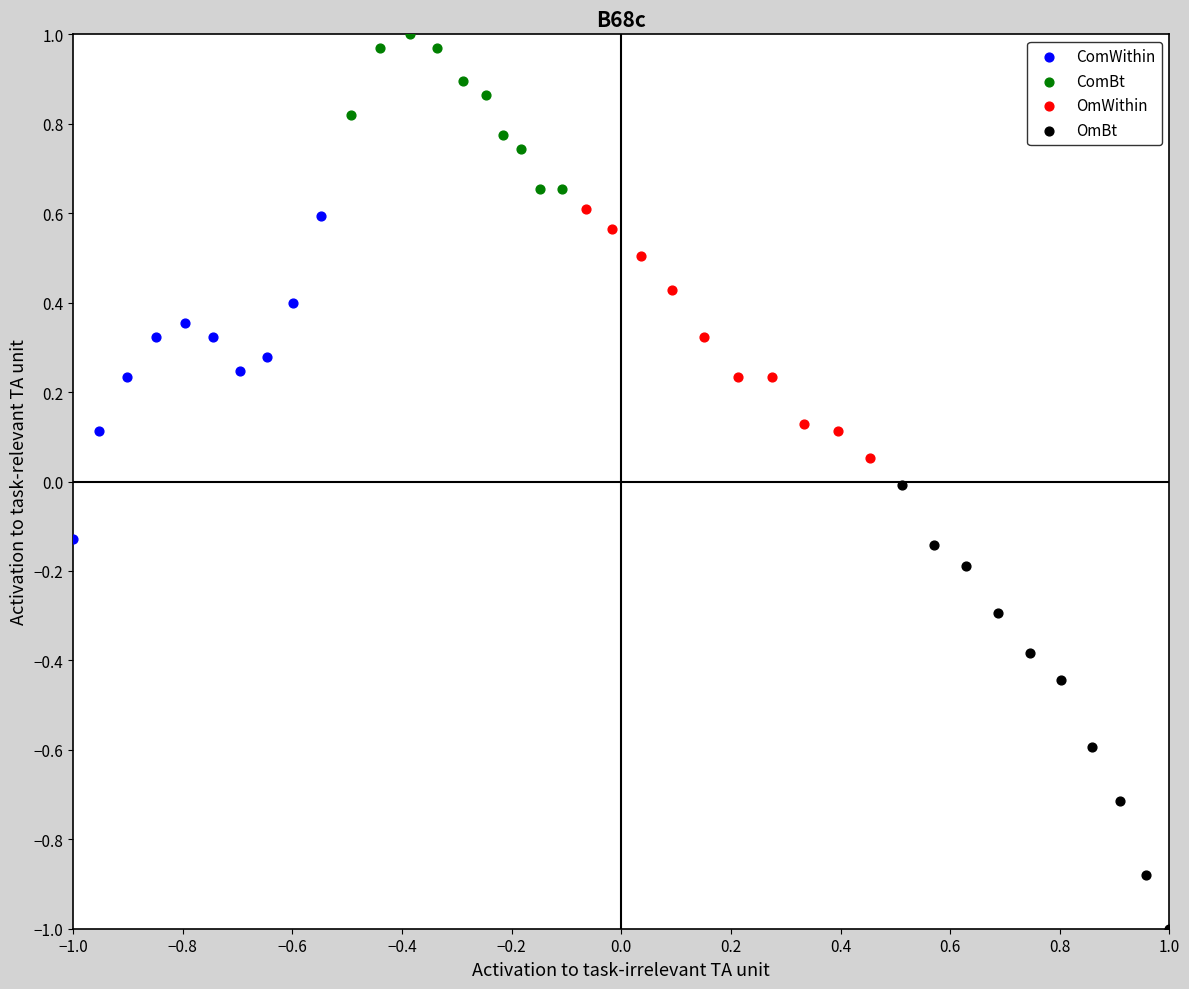

Which series contains the lowest Y value?

OmBt